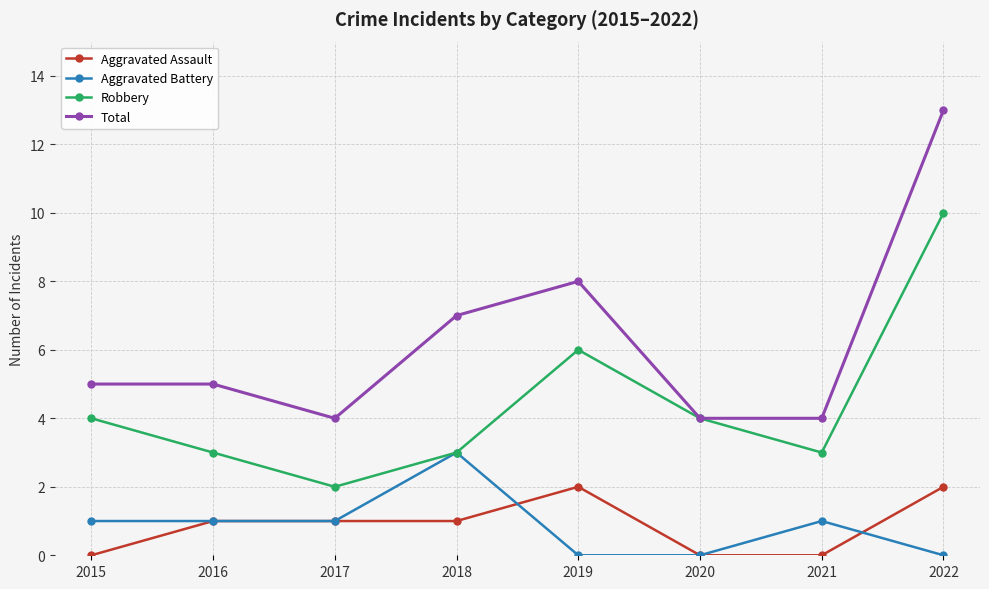

Where is the first local minimum for Robbery?

2017